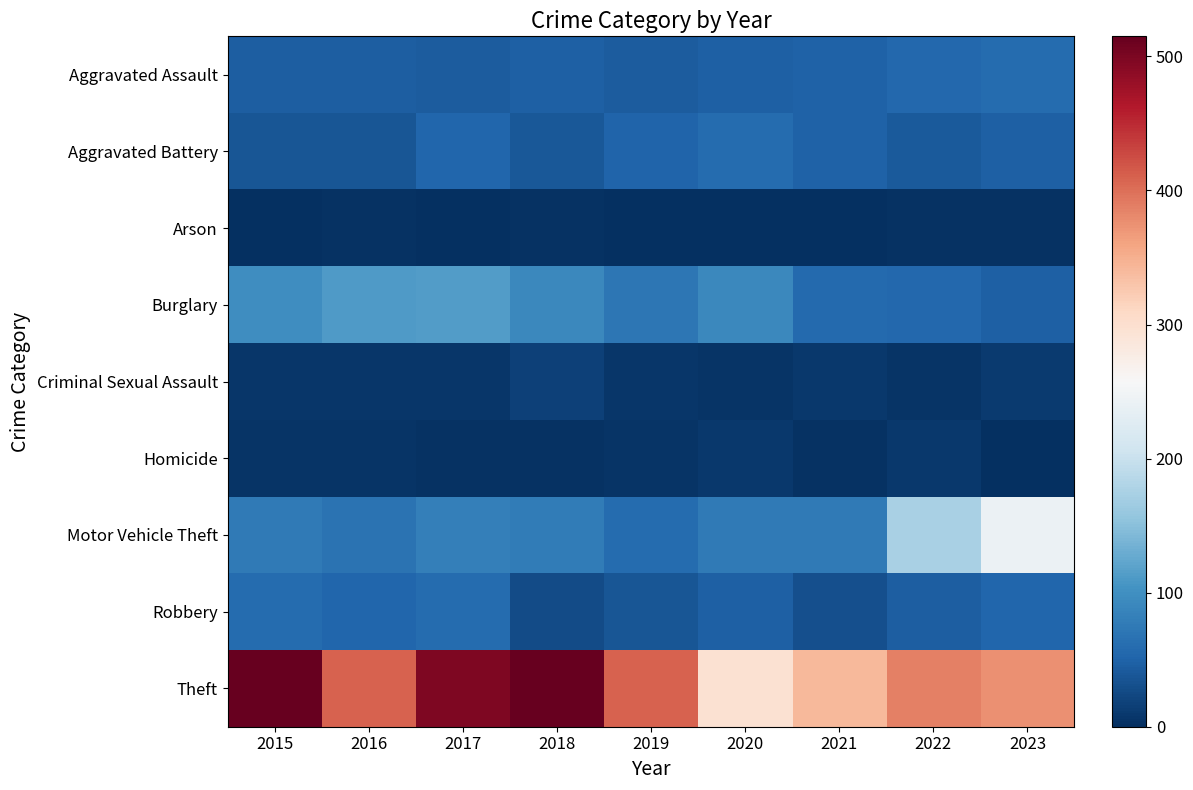

How many series are shown in this chart?

9